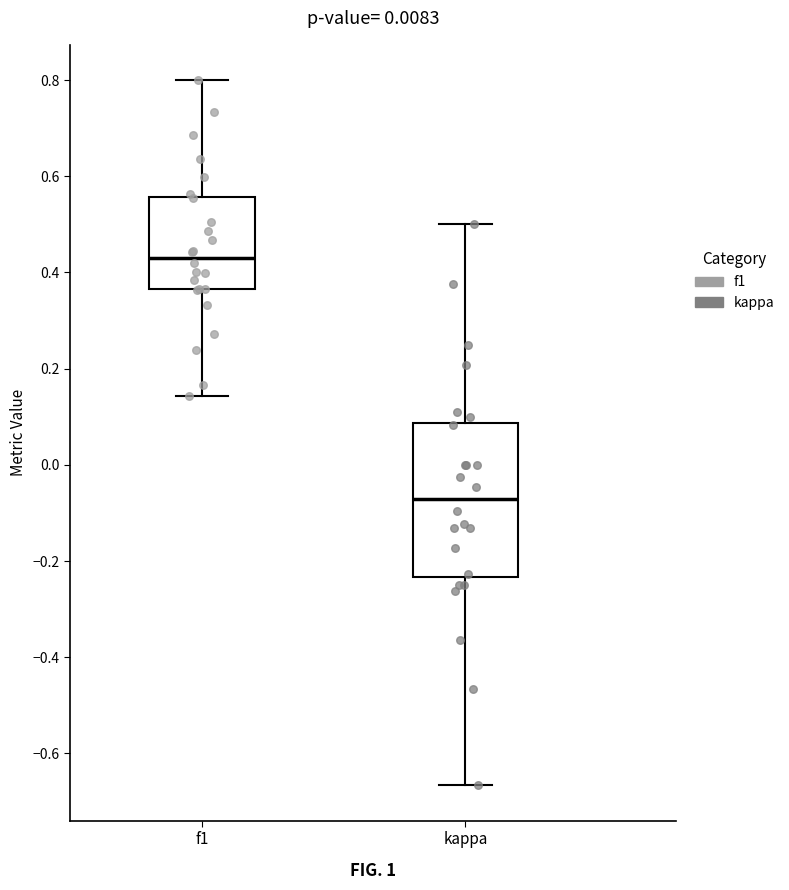

Where does the upper whisker of the box for f1 end on the y-axis? The values are not printed on the chart, so give them approximately, as read against the axis.

0.80